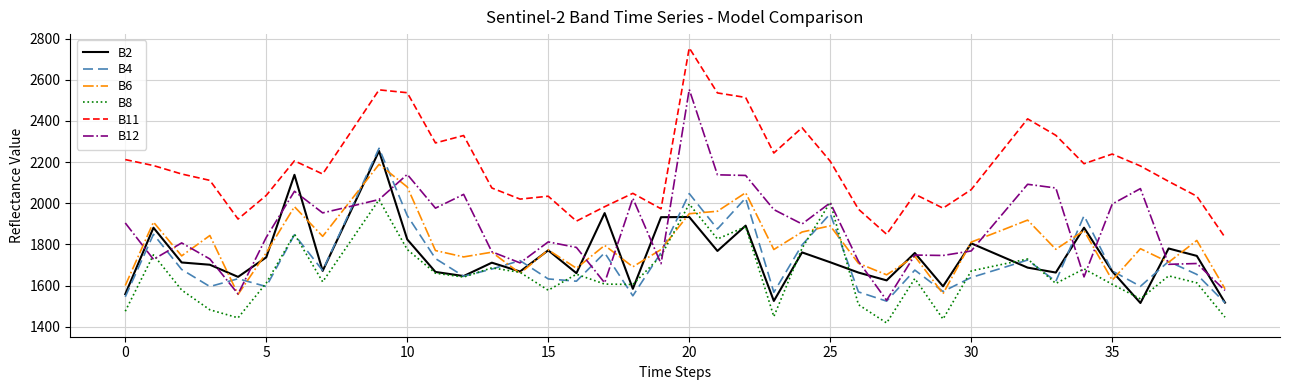

How many lines are shown in the chart?

6